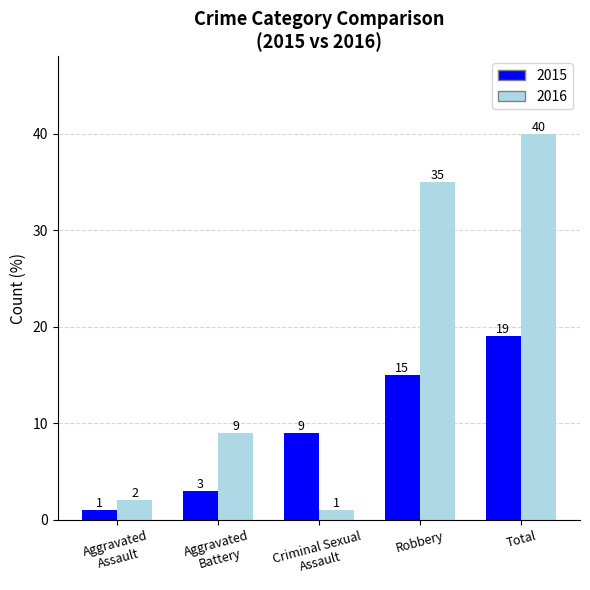

How many groups of bars are there?

5